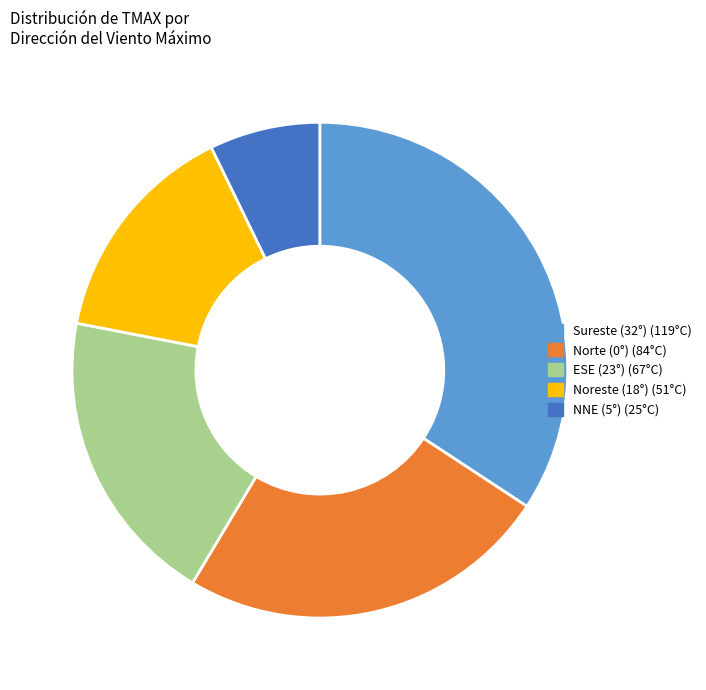

Between NNE (5°) (25°C) and Noreste (18°) (51°C), which is larger?

Noreste (18°) (51°C)